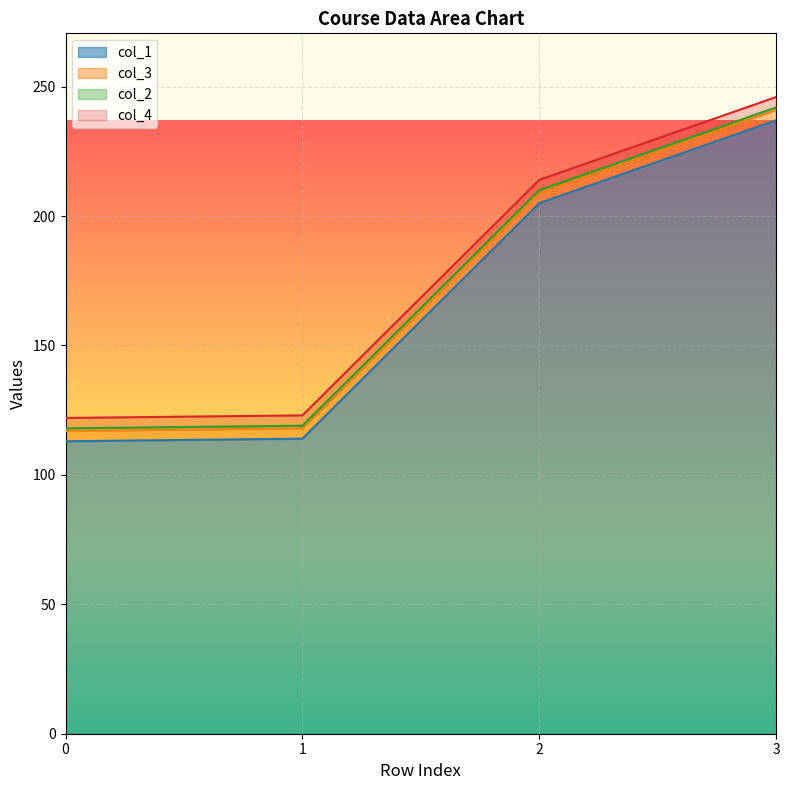

True or false: col_3 has a value of 4 at 0.

True